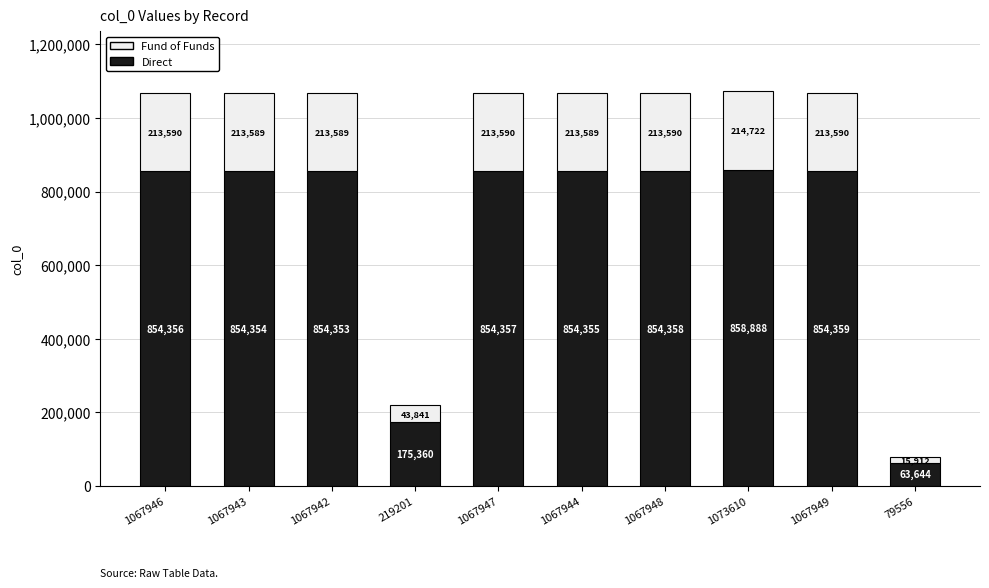

Does the chart contain stacked bars?

Yes